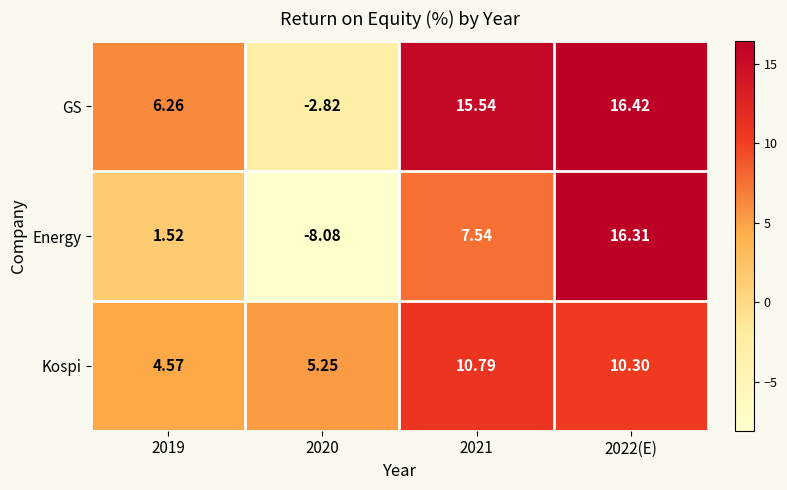

Rank the series at 2022(E) from lowest to highest value.

Kospi, Energy, GS